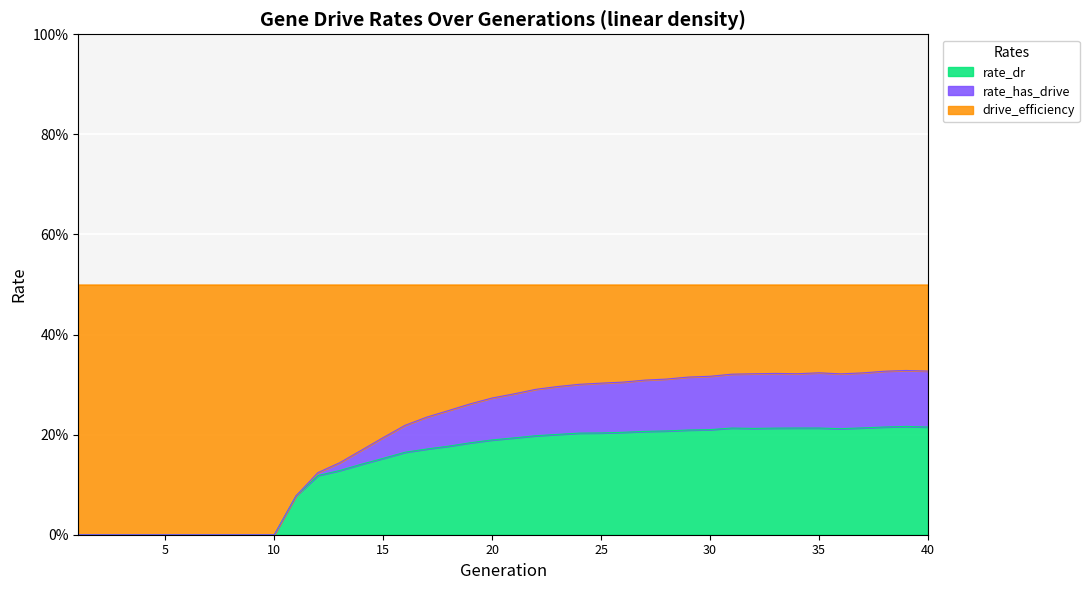

Is the value of drive_efficiency at 15 greater than the value of rate_has_drive at 50?

Yes